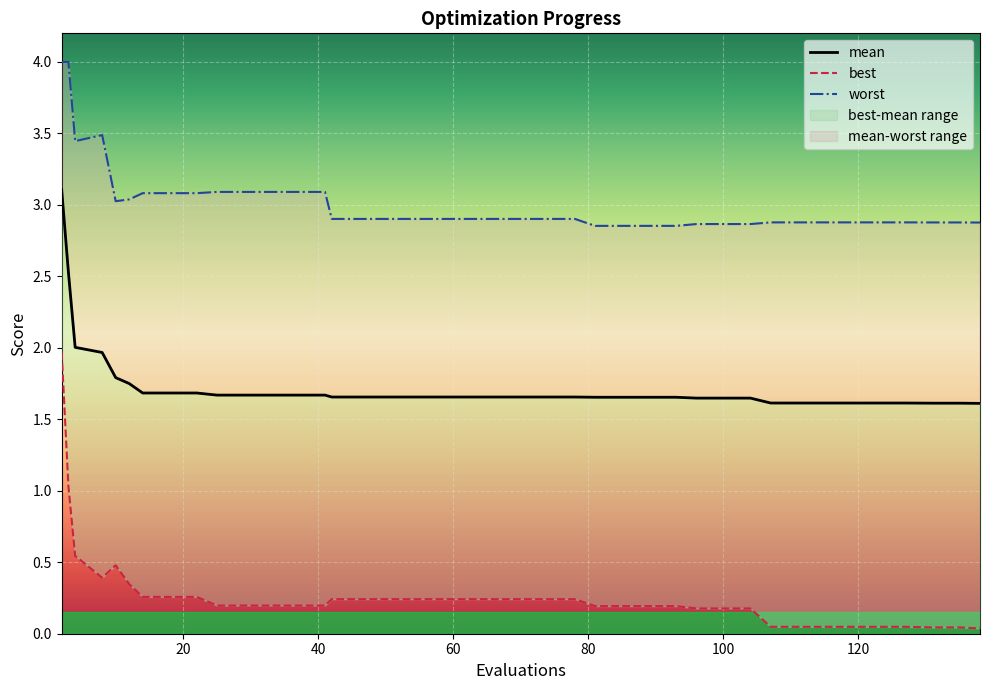

In best, how many points are higher than both neighbors (excluding endpoints)?

1